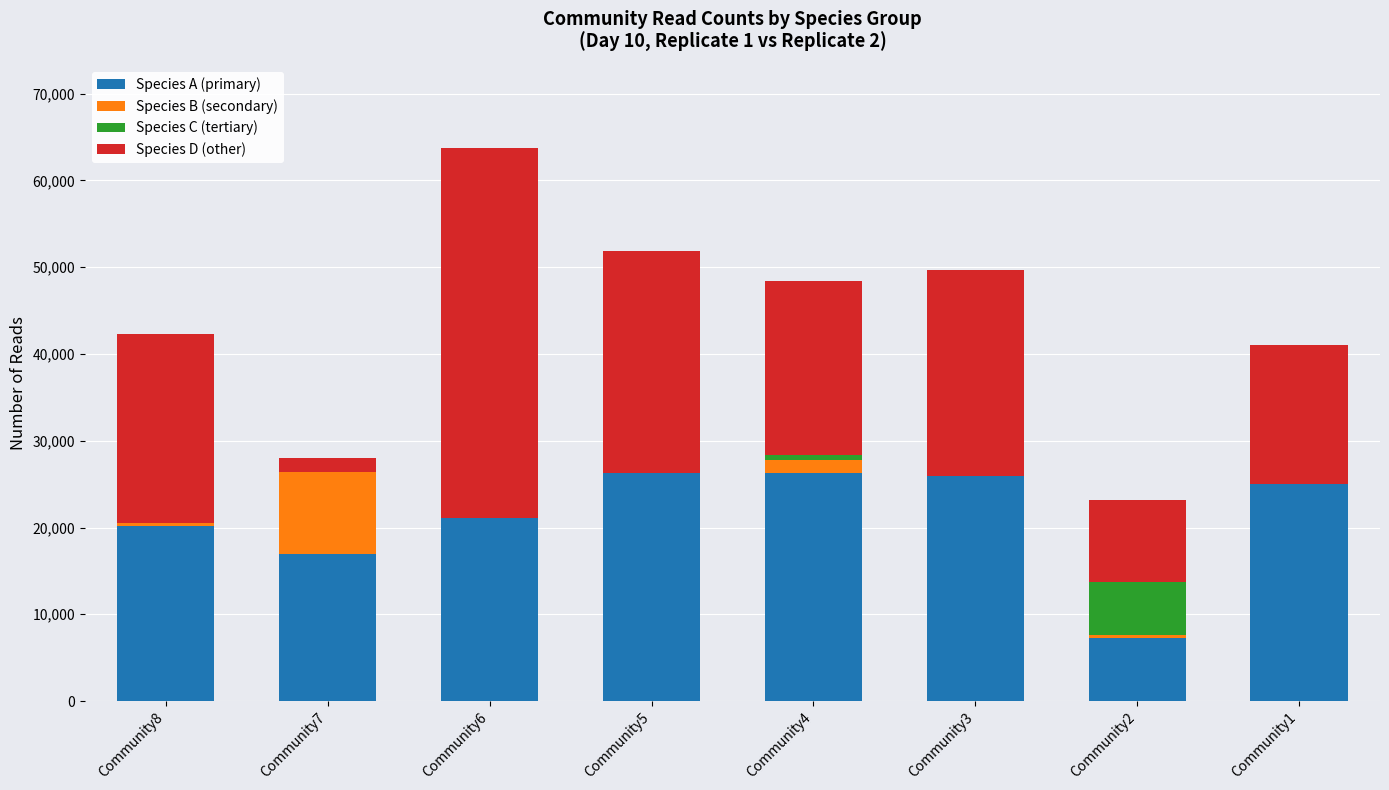

What is the maximum value for Species A (primary)?

26308